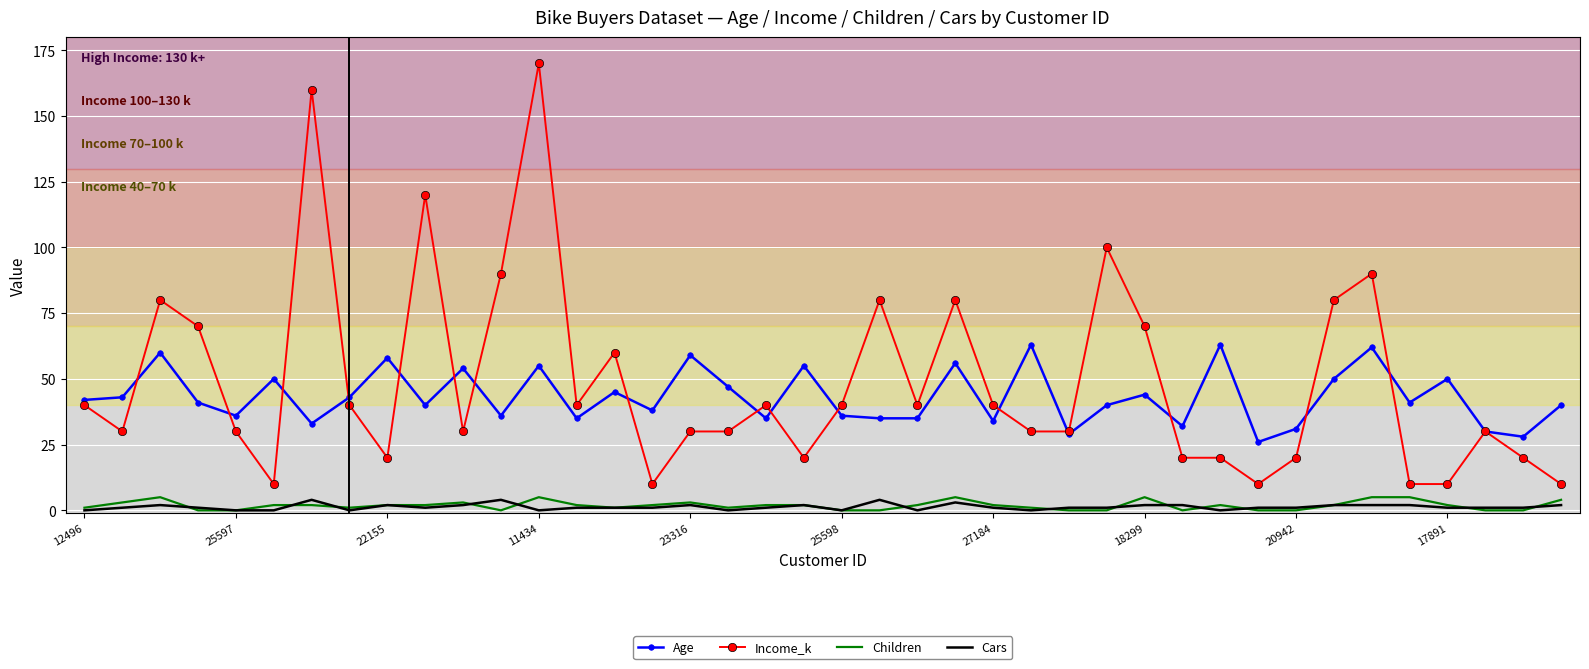

In Age, how many points are higher than both neighbors (excluding endpoints)?

14